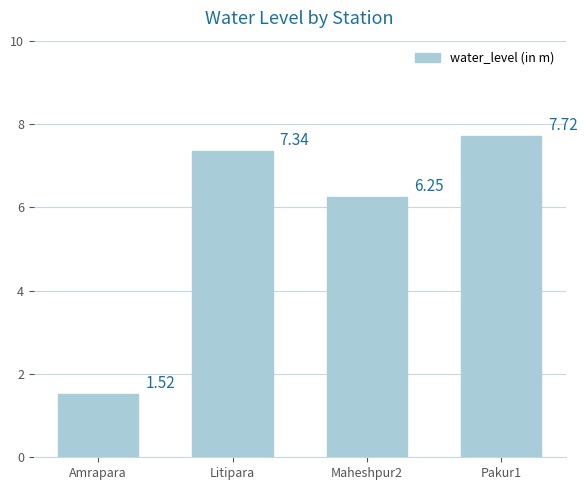

What position from the left is Pakur1?

4